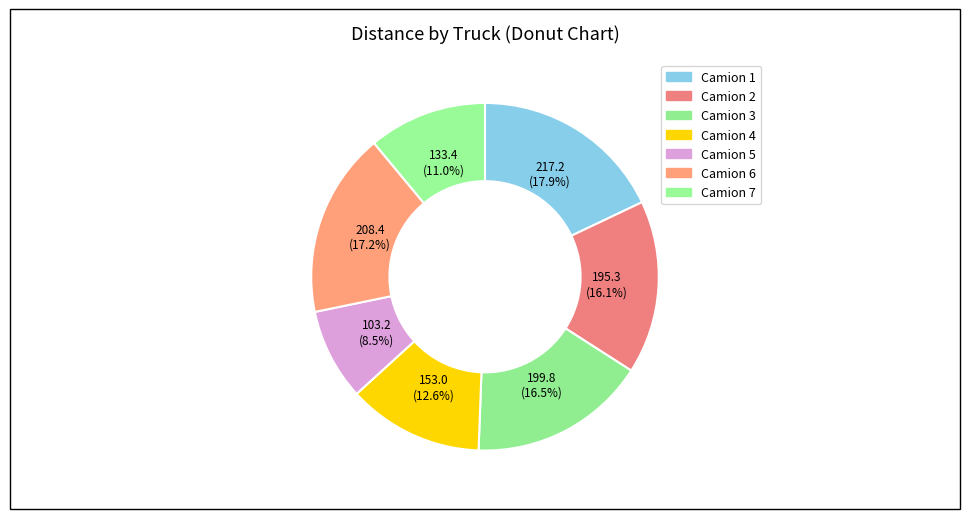

Is it true that Camion 2 is 22% of the pie?

False